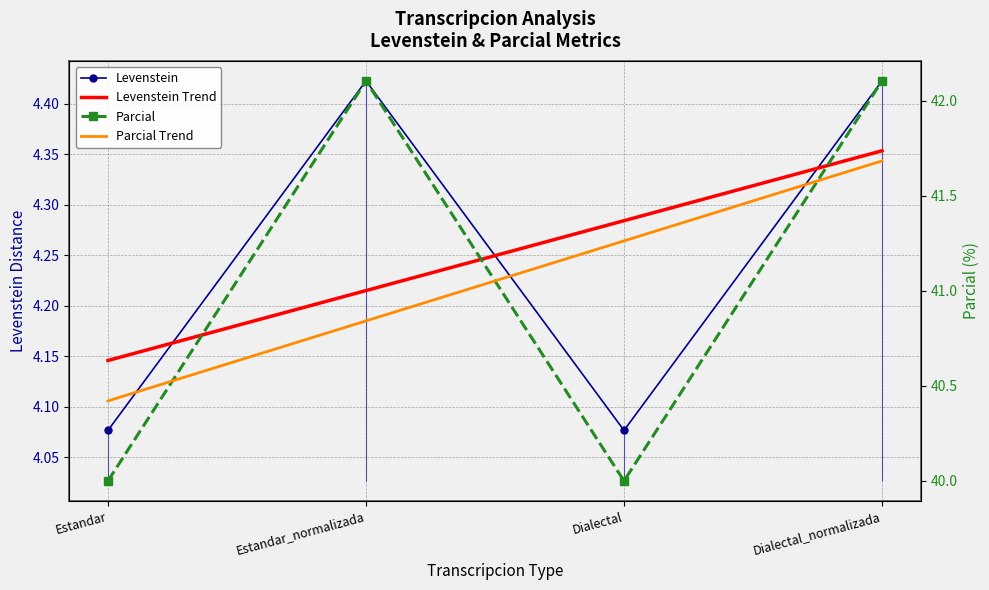

What is the sum of the Parcial Trend values at Dialectal and Dialectal_normalizada?

82.9